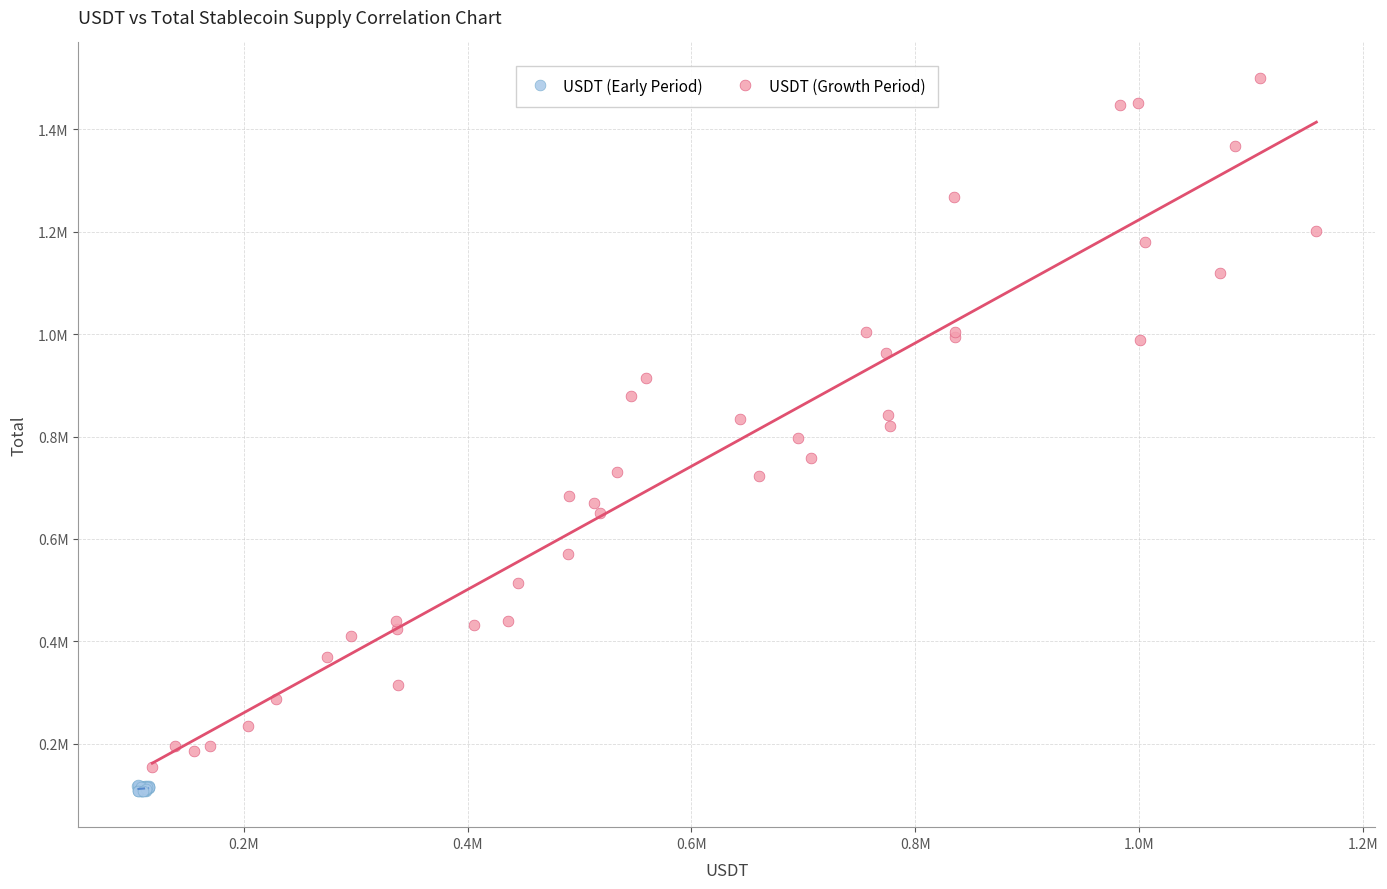

What are all the series names shown in the legend?

USDT (Early Period), USDT (Growth Period)